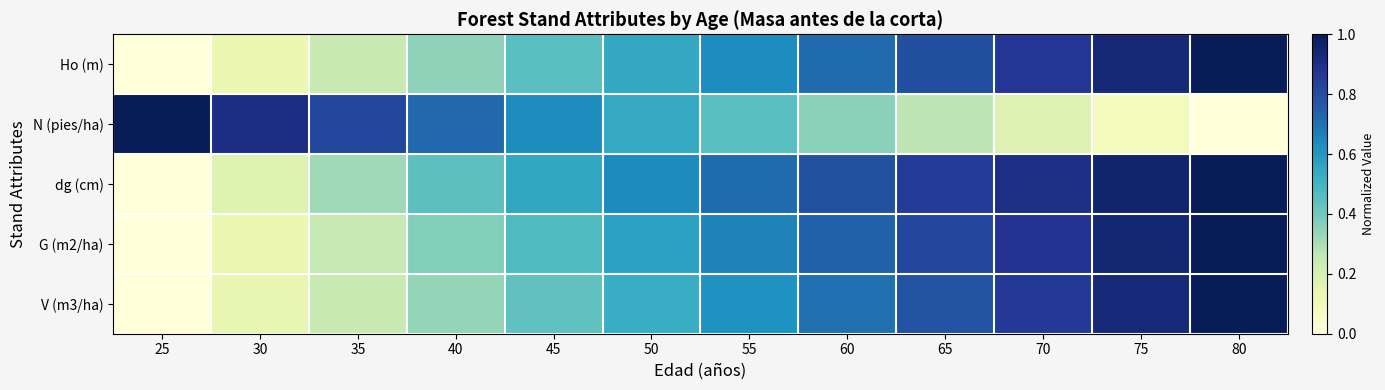

Which series has the largest total across all categories?

dg (cm)